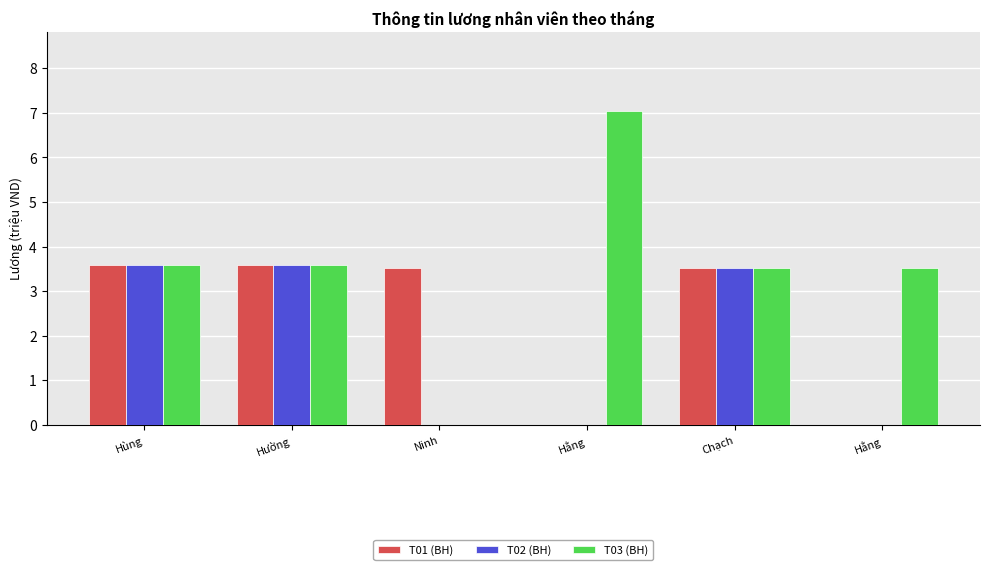

What are all the series names shown in the legend?

T01 (BH), T02 (BH), T03 (BH)